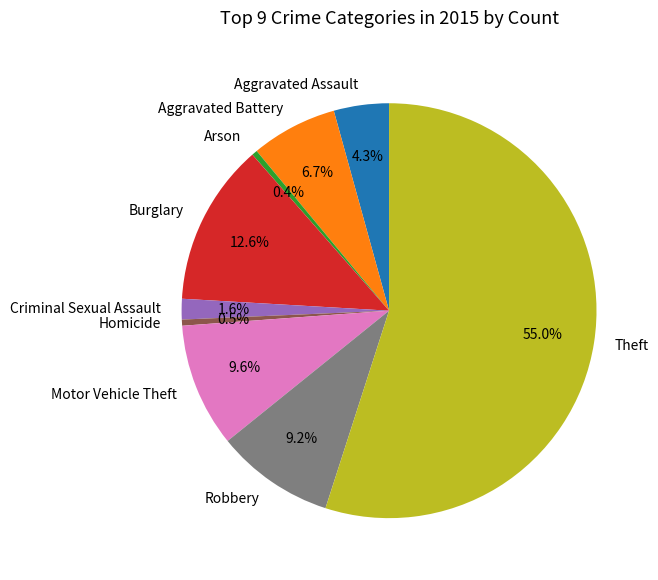

To the nearest percent, what percentage of the pie is Aggravated Assault?

4%